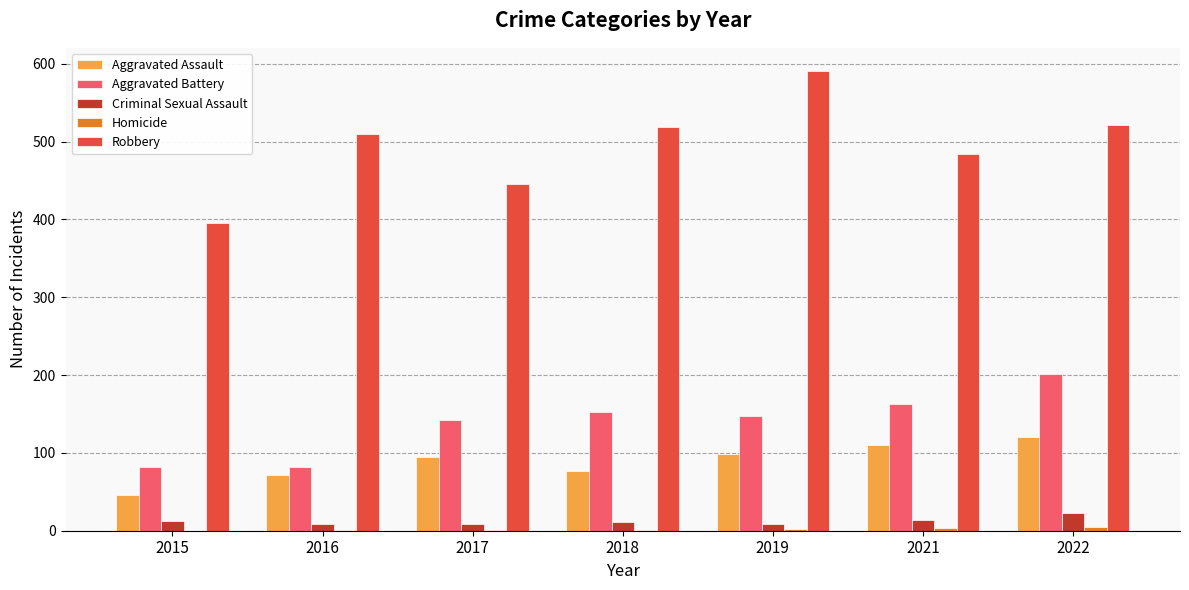

Which series changed the most between 2021 and 2022?

Aggravated Battery